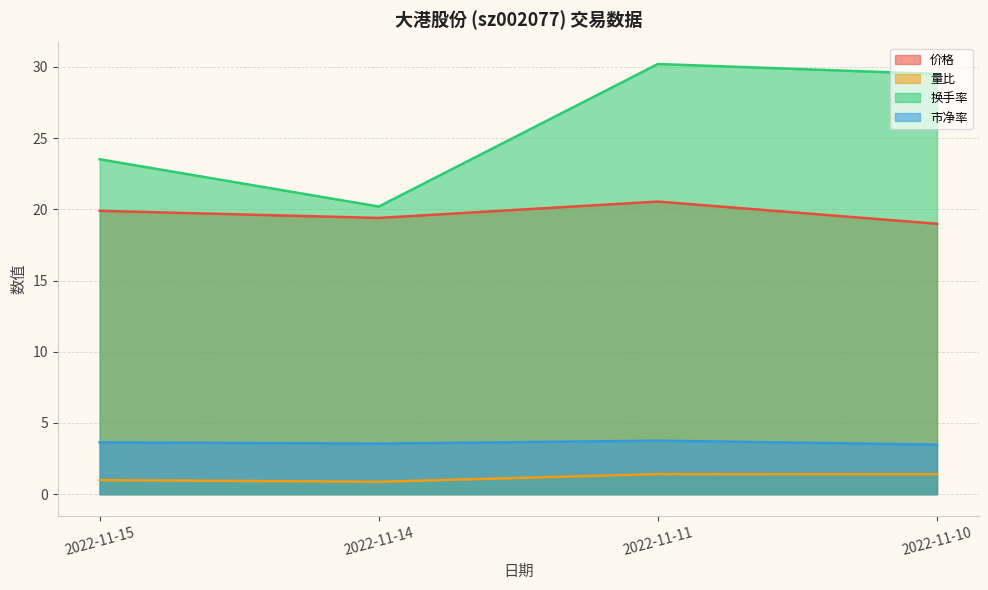

What is the value of the 换手率 point at the 4th from the left?

29.5